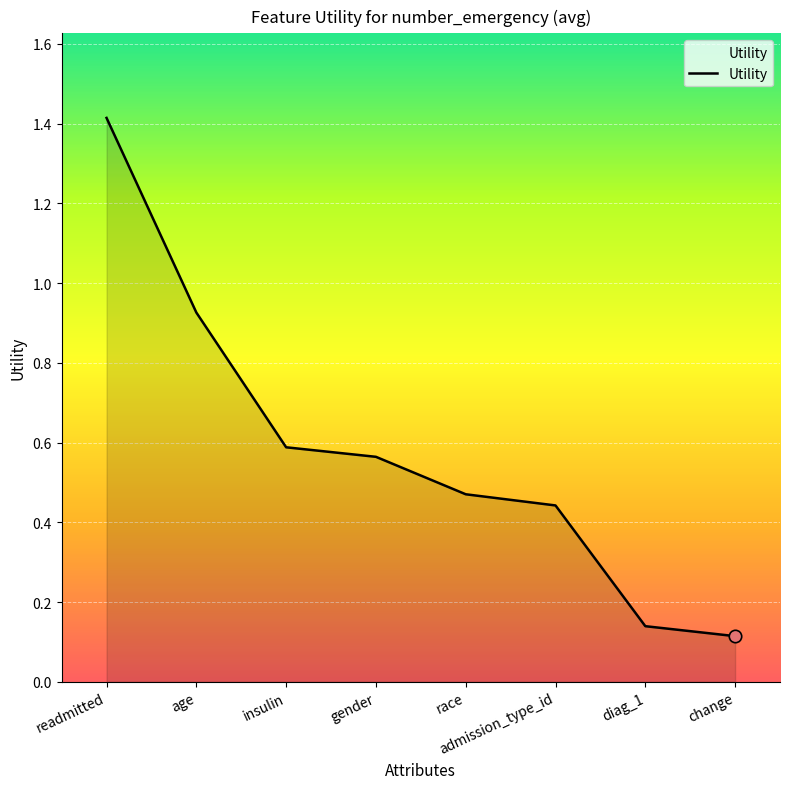

What is the change in value from admission_type_id to change?

-0.3